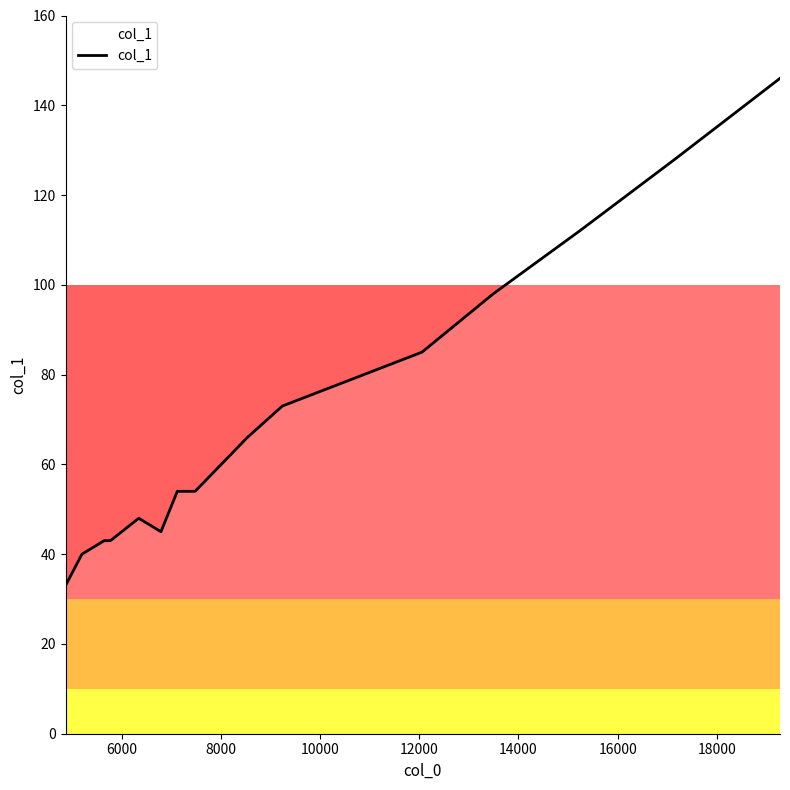

What is the average value?

71